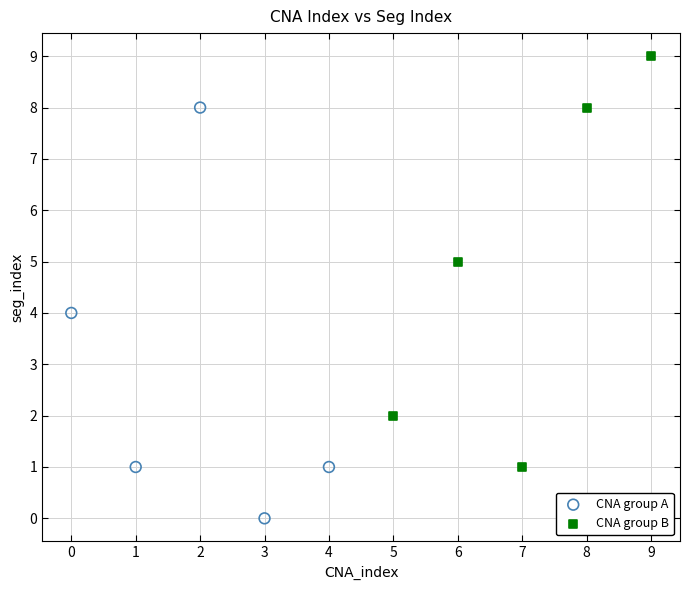

Which series reaches the maximum Y coordinate?

CNA group B